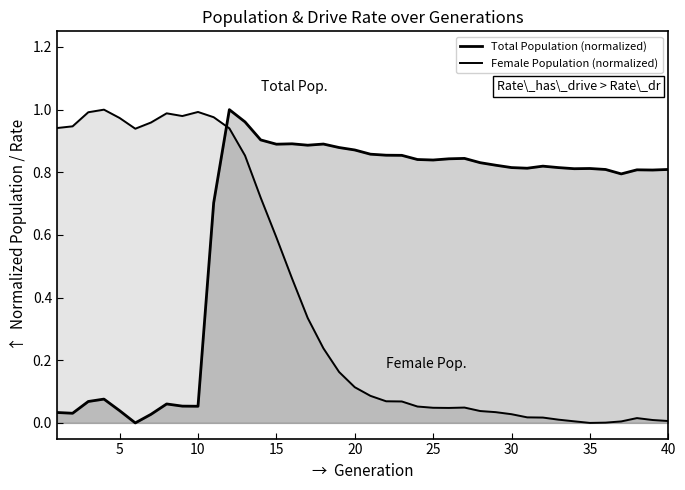

What are all the series names shown in the legend?

Total Population (normalized), Female Population (normalized)